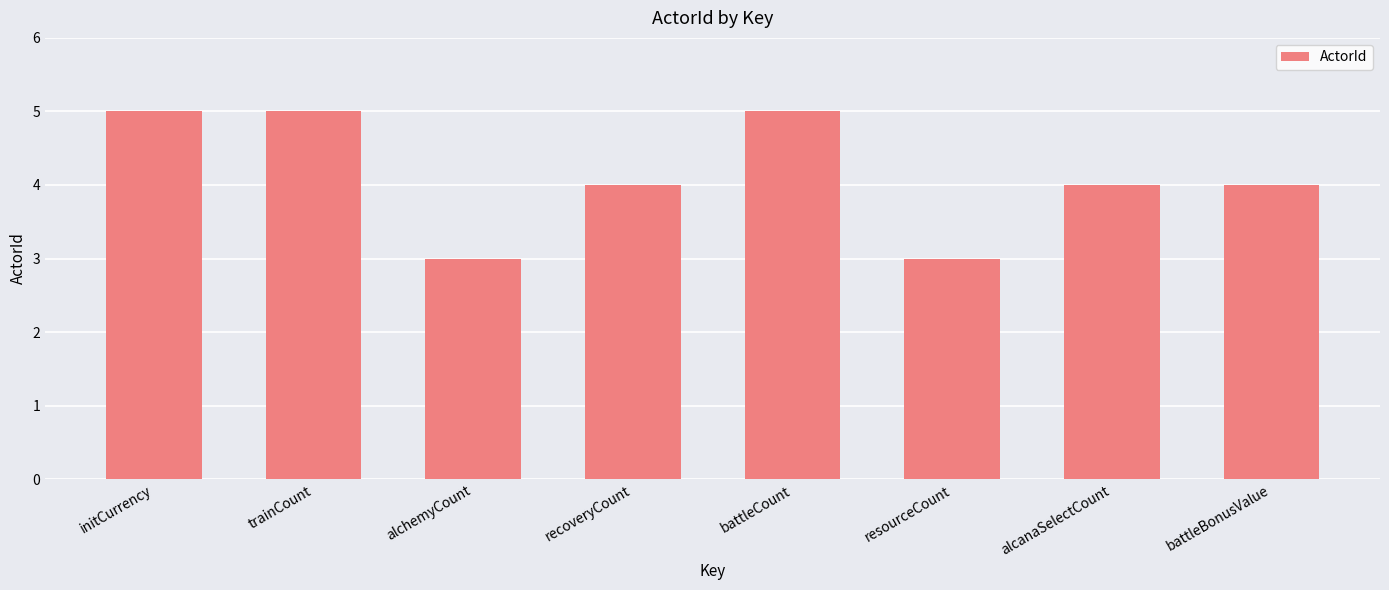

What is the change in value from initCurrency to battleBonusValue?

-1